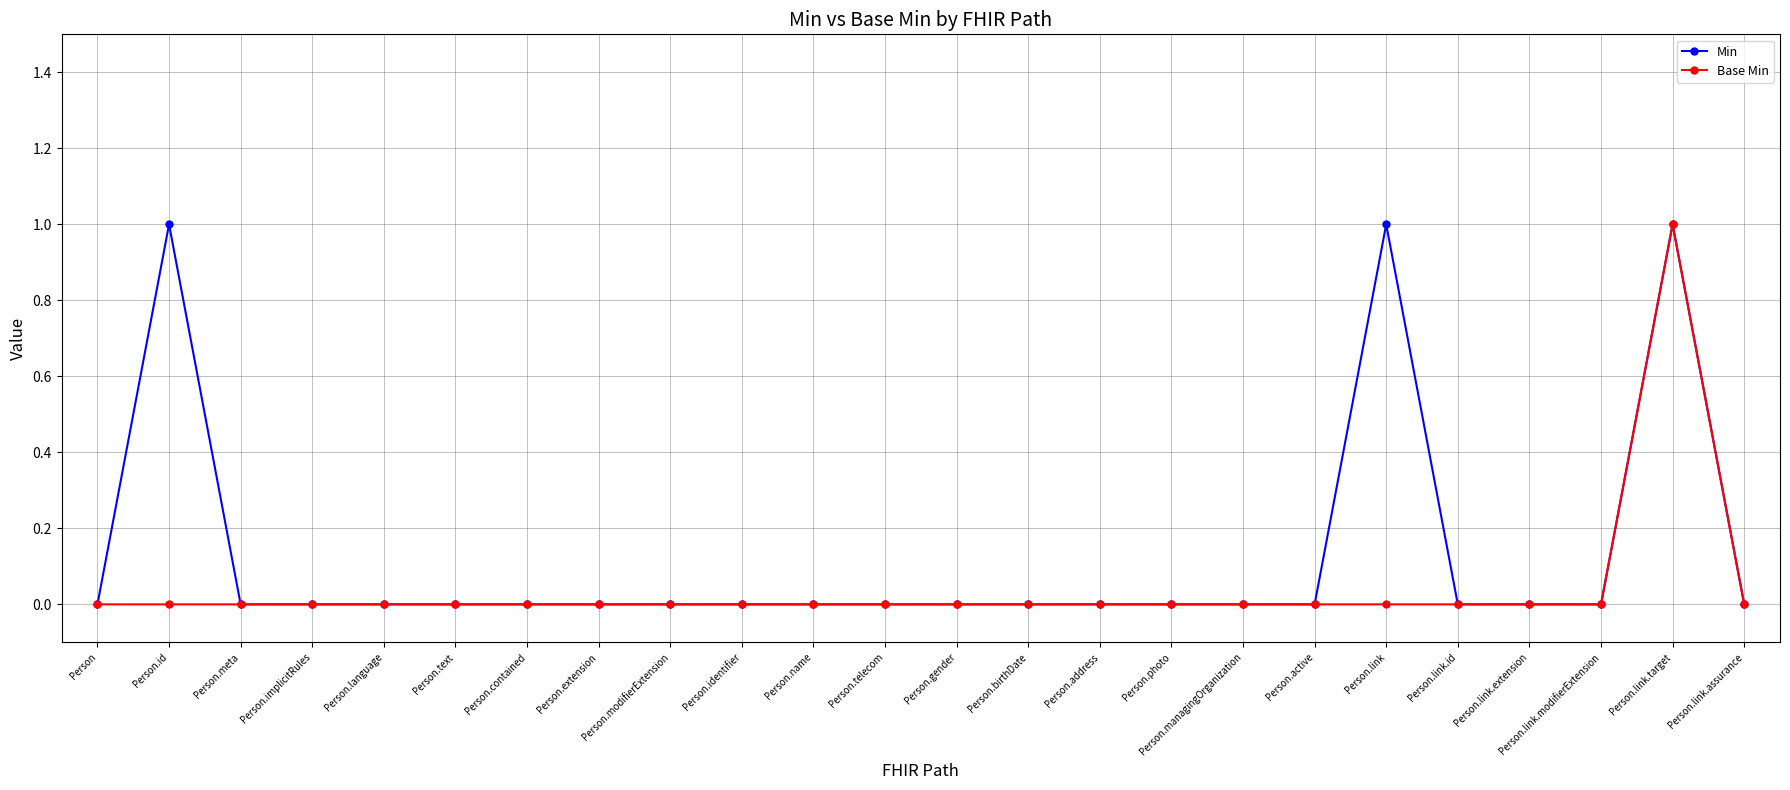

What is the label of the 20th point from the left?

Person.link.id